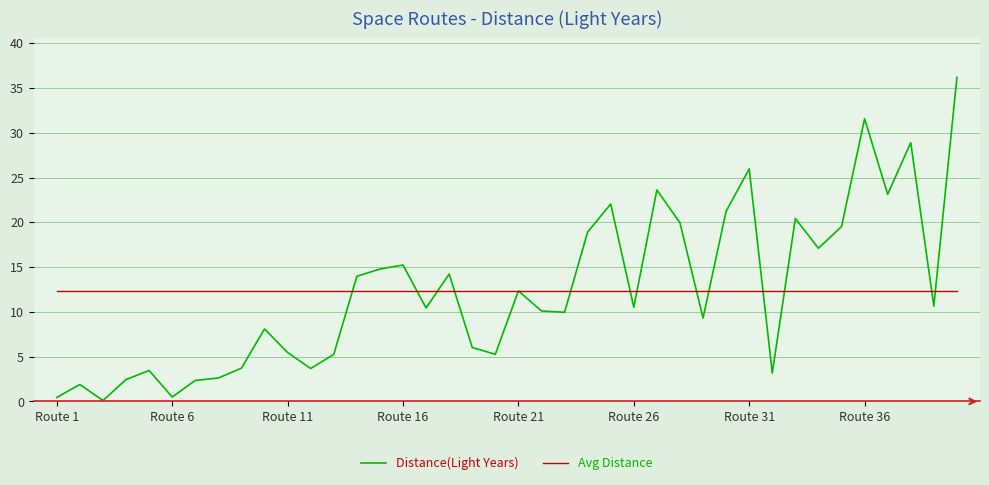

List the series in order of their peak value, highest first.

Distance(Light Years), Avg Distance